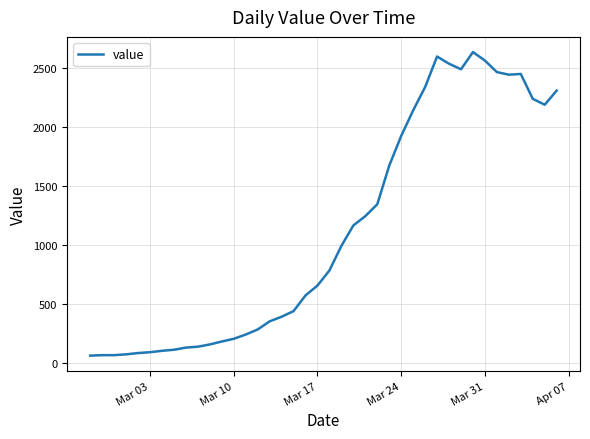

What is the maximum value shown in the chart?

2638